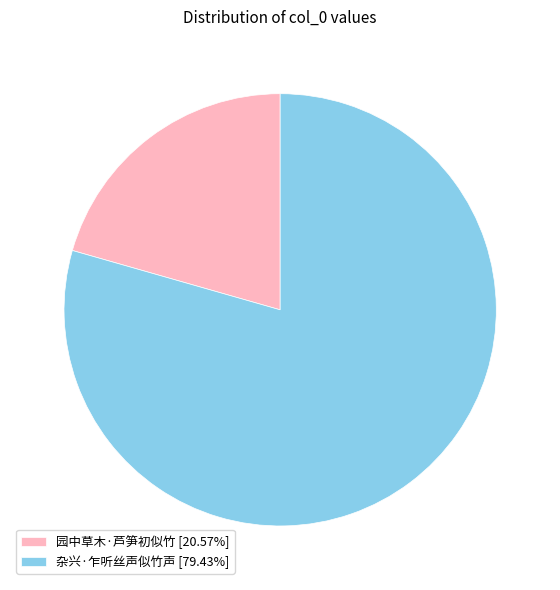

Do 杂兴·乍听丝声似竹声 [79.43%] and 园中草木·芦笋初似竹 [20.57%] together represent more than half of the pie?

Yes